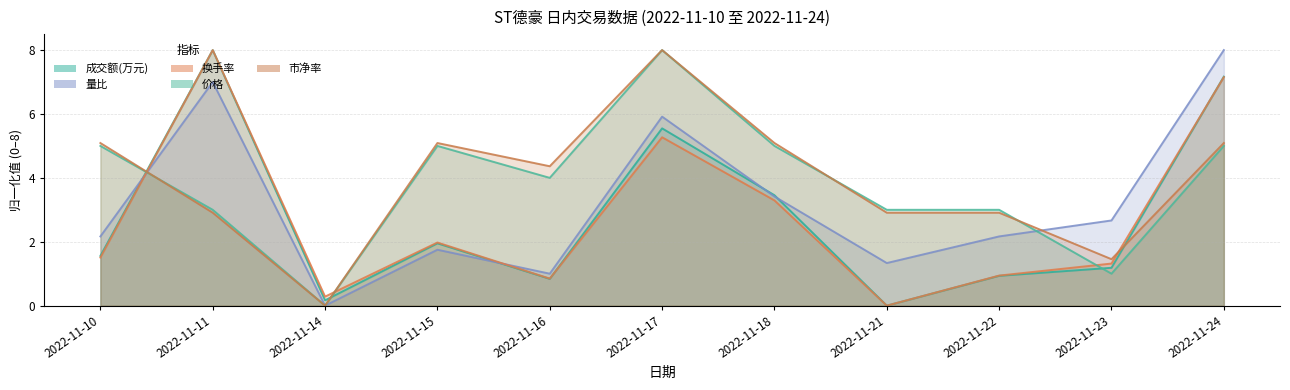

Reading right to left, extract all data points from this chart.

成交额(万元): 7.2	1.2	0.9	0.0	3.5	5.5	0.8	2.0	0.2	8.0	1.6
价格: 5.0	1.0	3.0	3.0	5.0	8.0	4.0	5.0	0.0	3.0	5.0
量比: 8.0	2.7	2.2	1.3	3.4	5.9	1.0	1.8	0.0	7.0	2.2
换手率: 7.2	1.3	0.9	0.0	3.3	5.3	0.8	2.0	0.3	8.0	1.5
市净率: 5.1	1.5	2.9	2.9	5.1	8.0	4.4	5.1	0.0	2.9	5.1